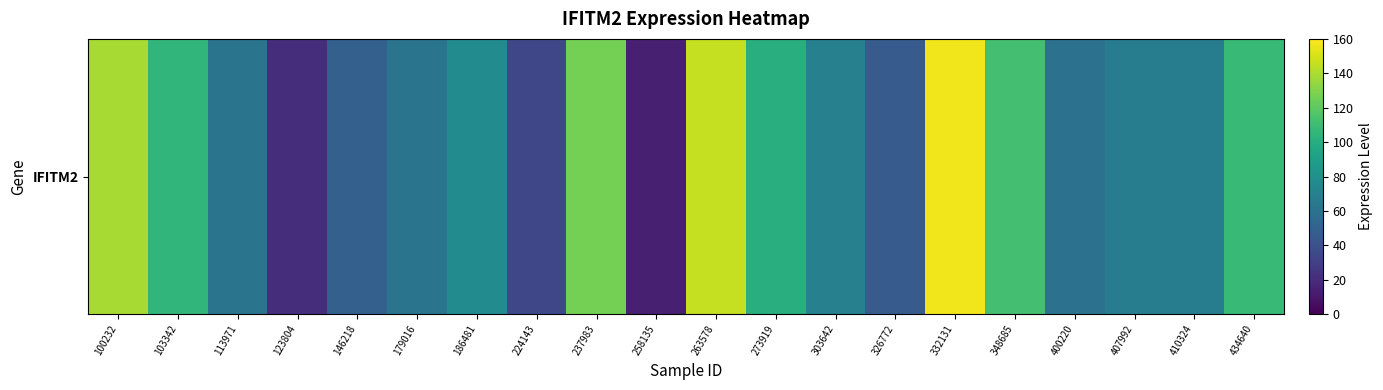

What is the minimum value shown in the chart?

13.8